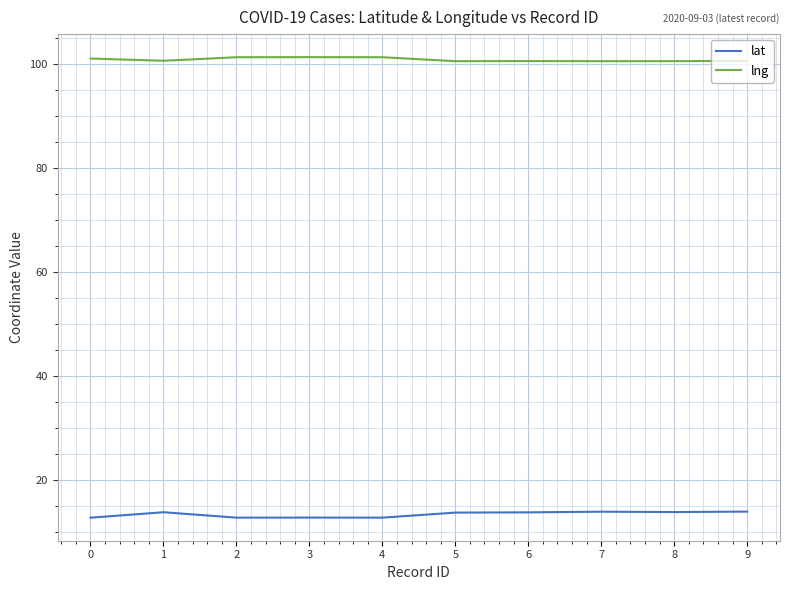

What is the difference between the highest and lowest values at 6?

86.8